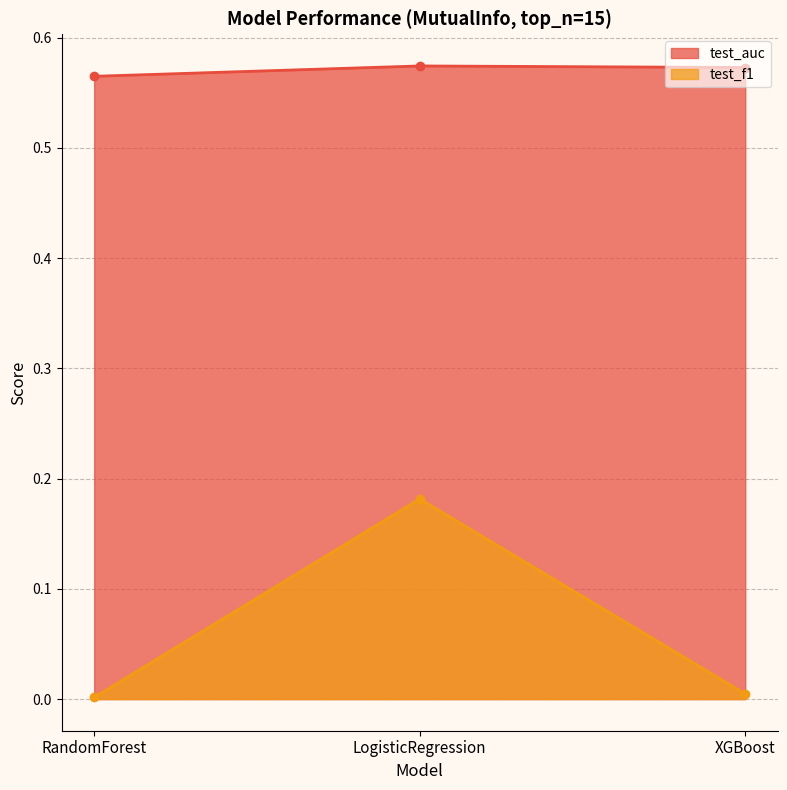

The test_auc series shows 0.6 at LogisticRegression. True or false?

True